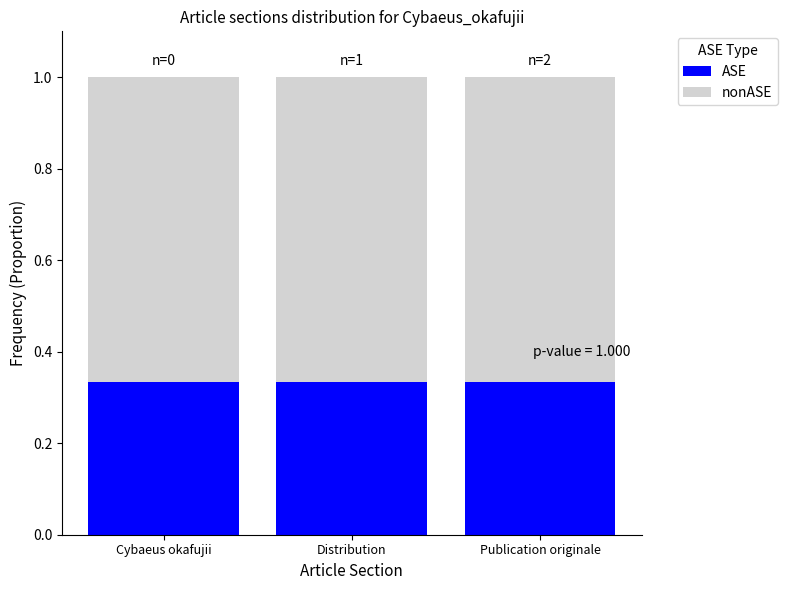

The value of ASE at Distribution is 0.1. True or false?

False